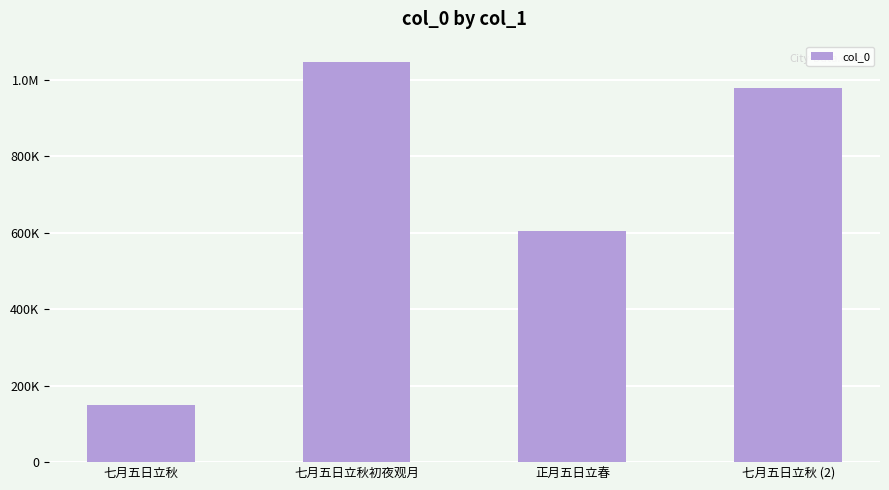

Which has a higher value, 正月五日立春 or 七月五日立秋?

正月五日立春